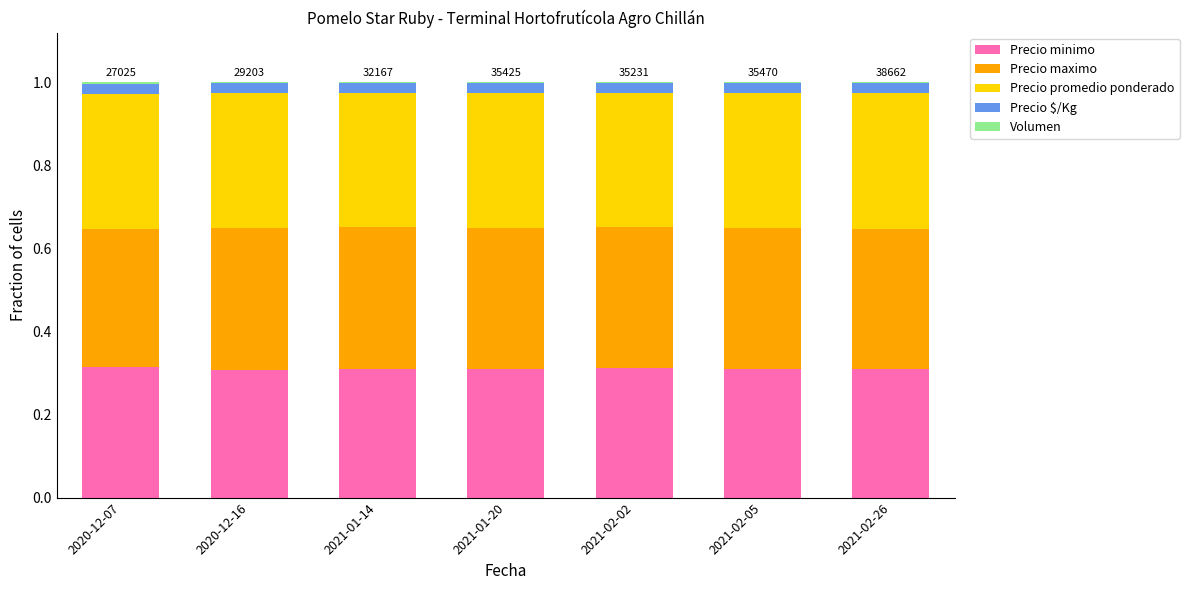

Does the chart contain stacked bars?

Yes